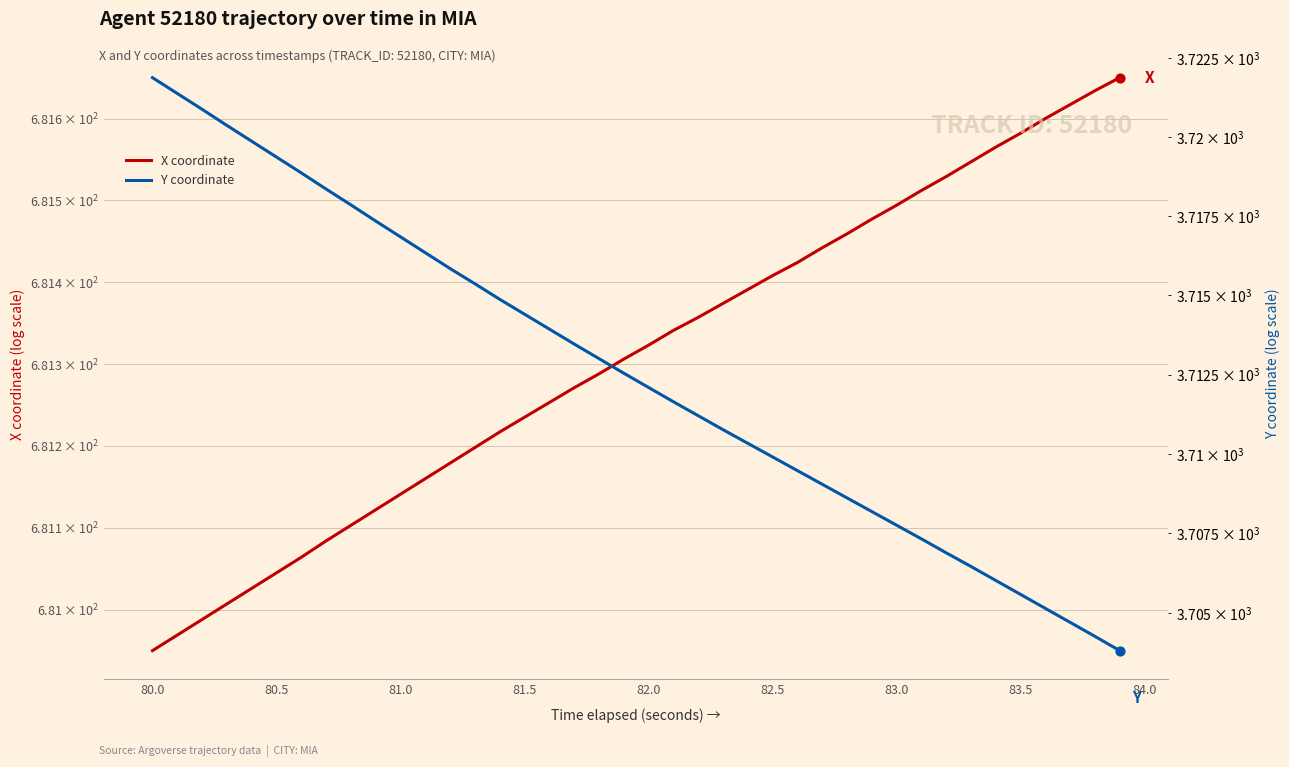

Which series reaches the maximum Y coordinate?

Y coordinate